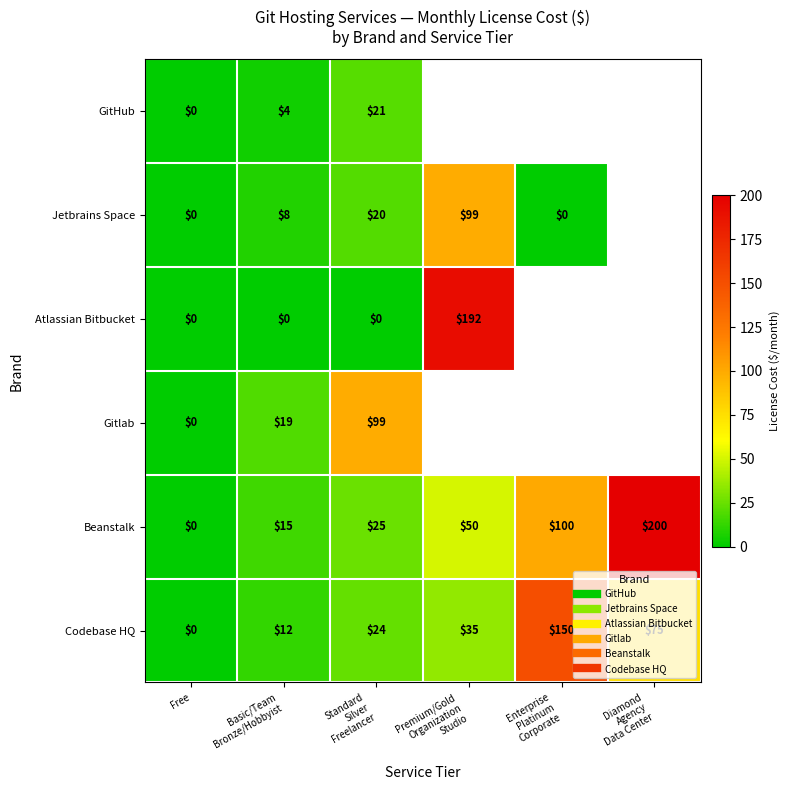

Which has a higher value, Enterprise
Platinum
Corporate or Premium/Gold
Organization
Studio?

Premium/Gold
Organization
Studio